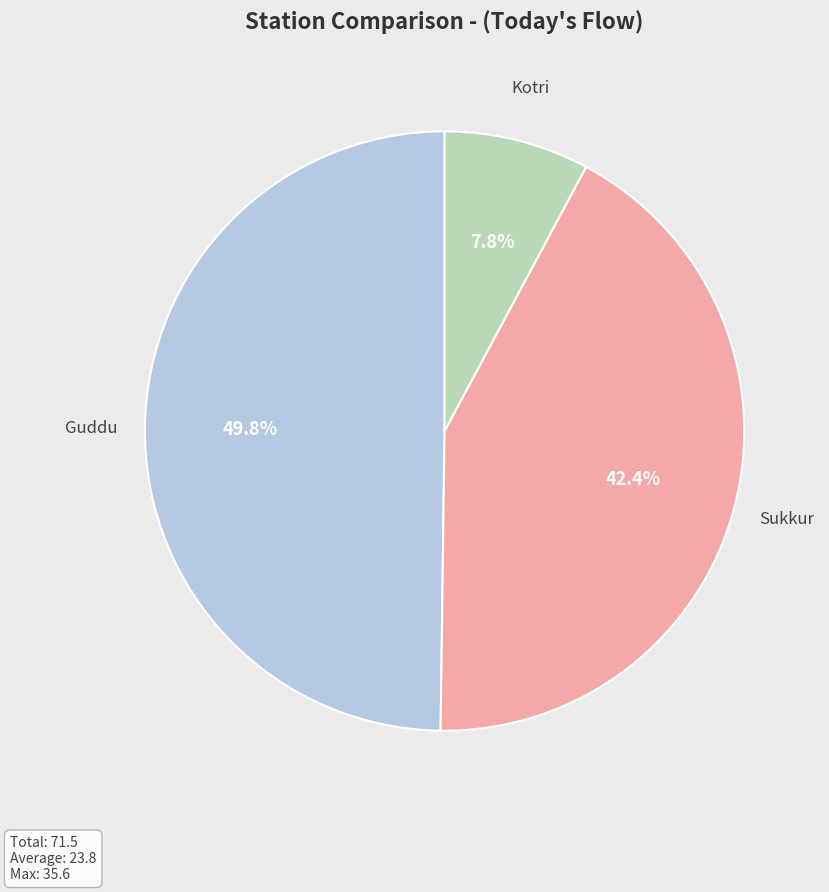

True or false: Kotri accounts for 1% of the total.

False